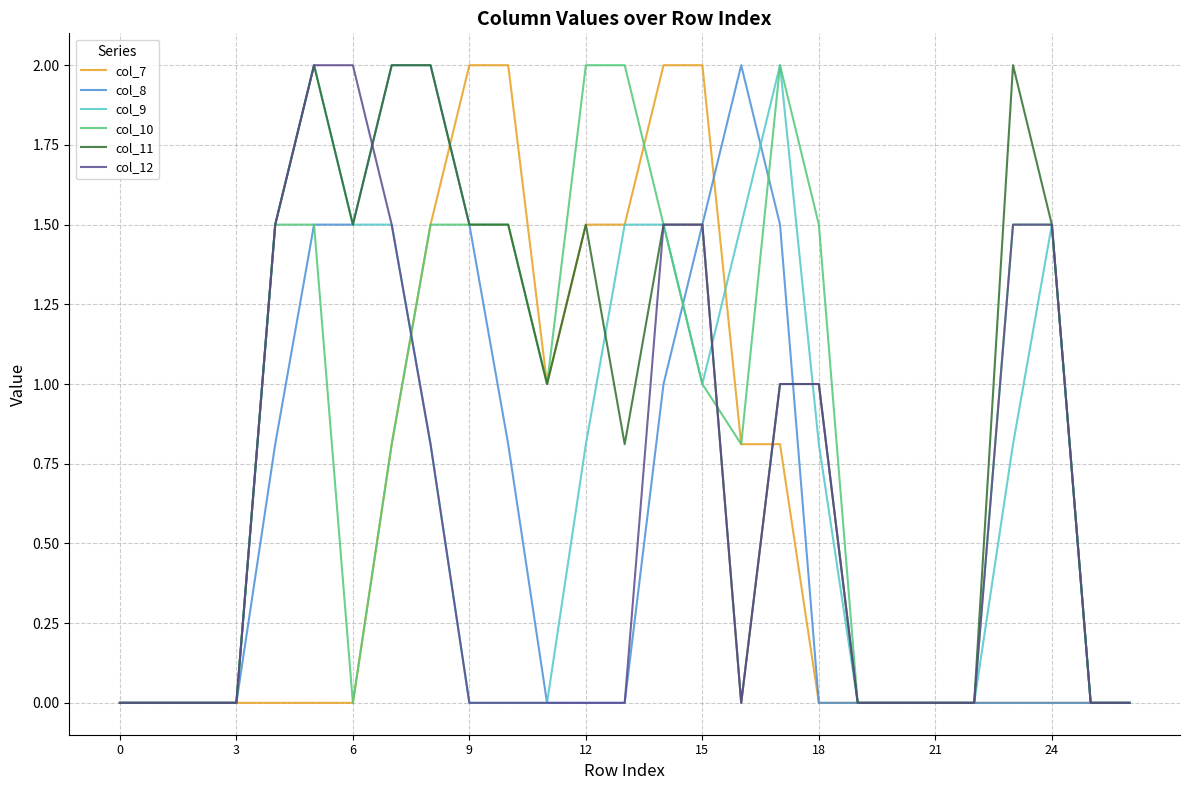

At which label is col_8 closest to 1?

14